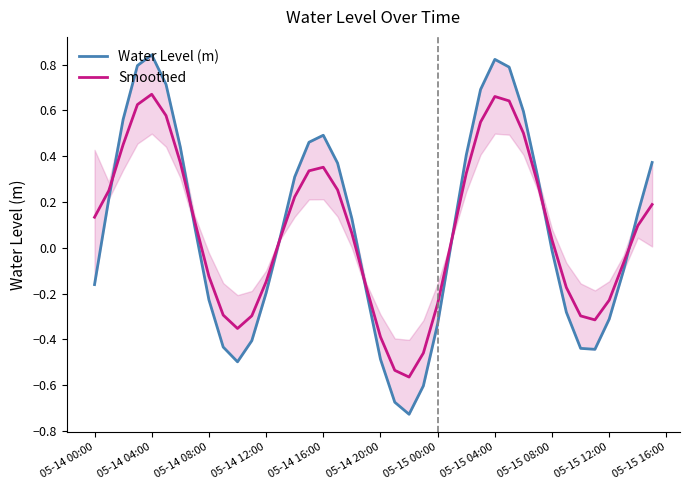

True or false: Smoothed has a value of 0.1 at 05-15 08:00.

False